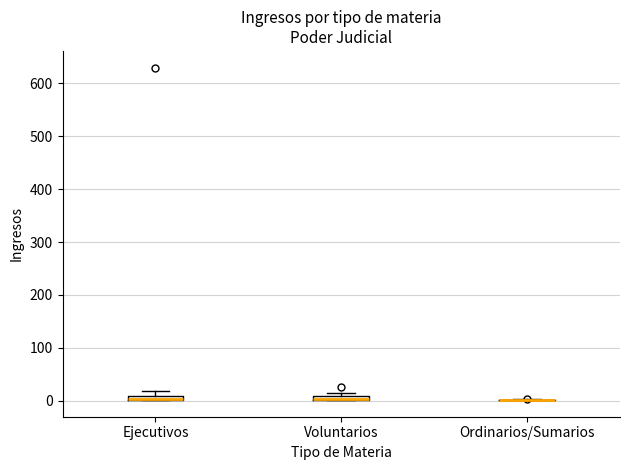

Where is the lower edge of the box for Voluntarios on the y-axis? The values are not printed on the chart, so give them approximately, as read against the axis.

0